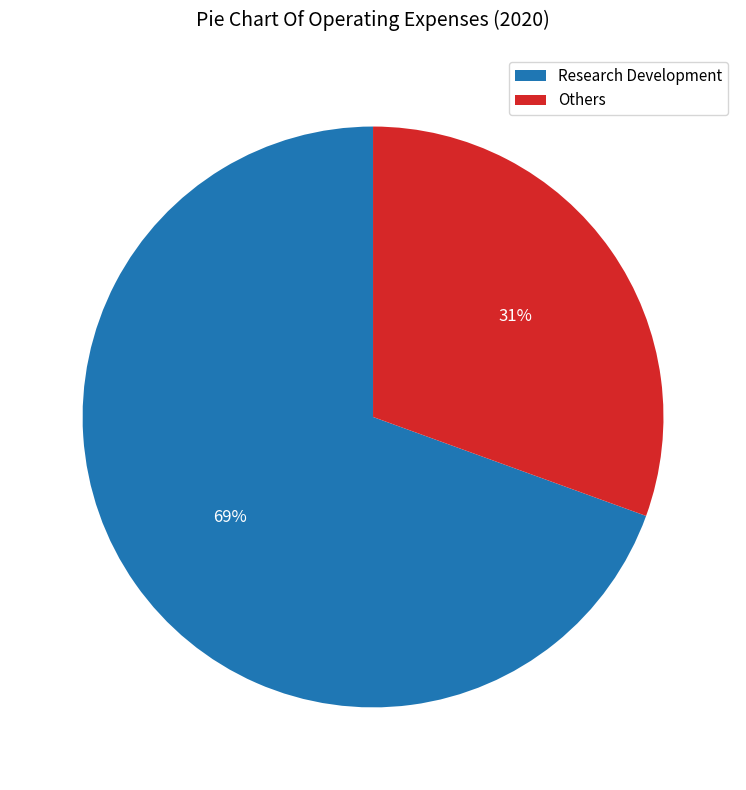

Count the number of slices in the pie.

2